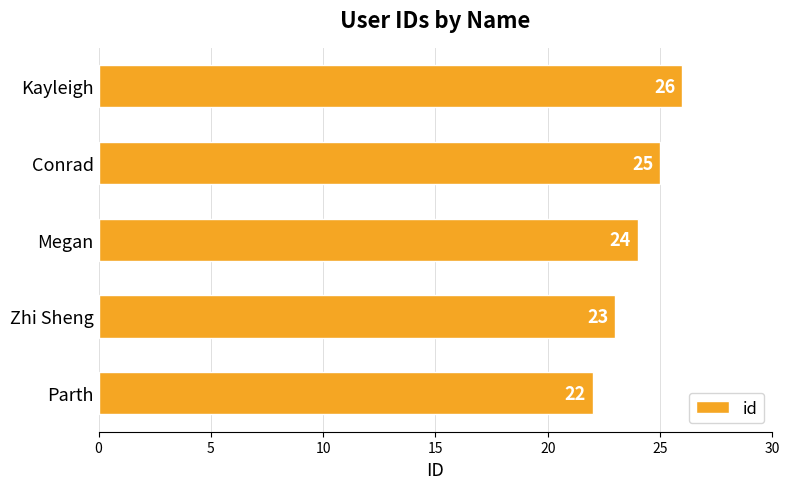

How many data points does each series have?

5